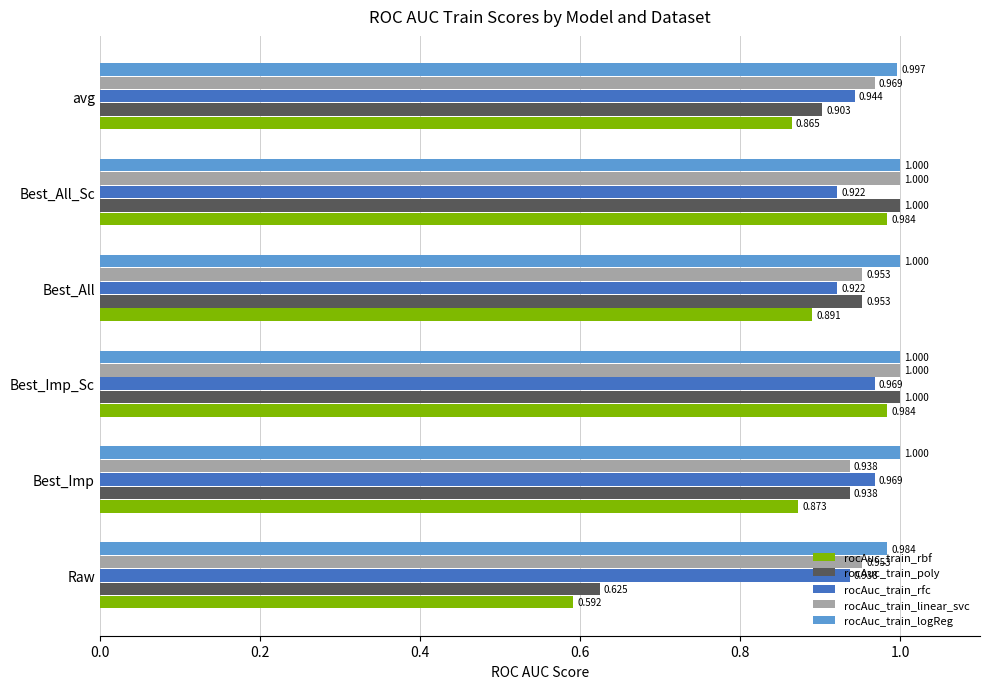

What is the difference between the second highest and minimum values in the rocAuc_train_rbf series?

0.4